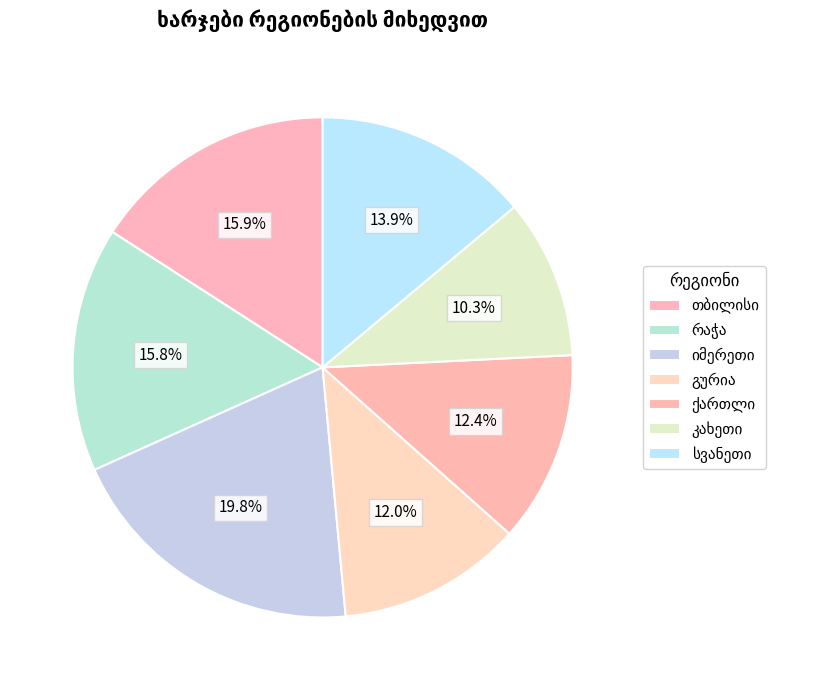

How many slices are in this pie chart?

7